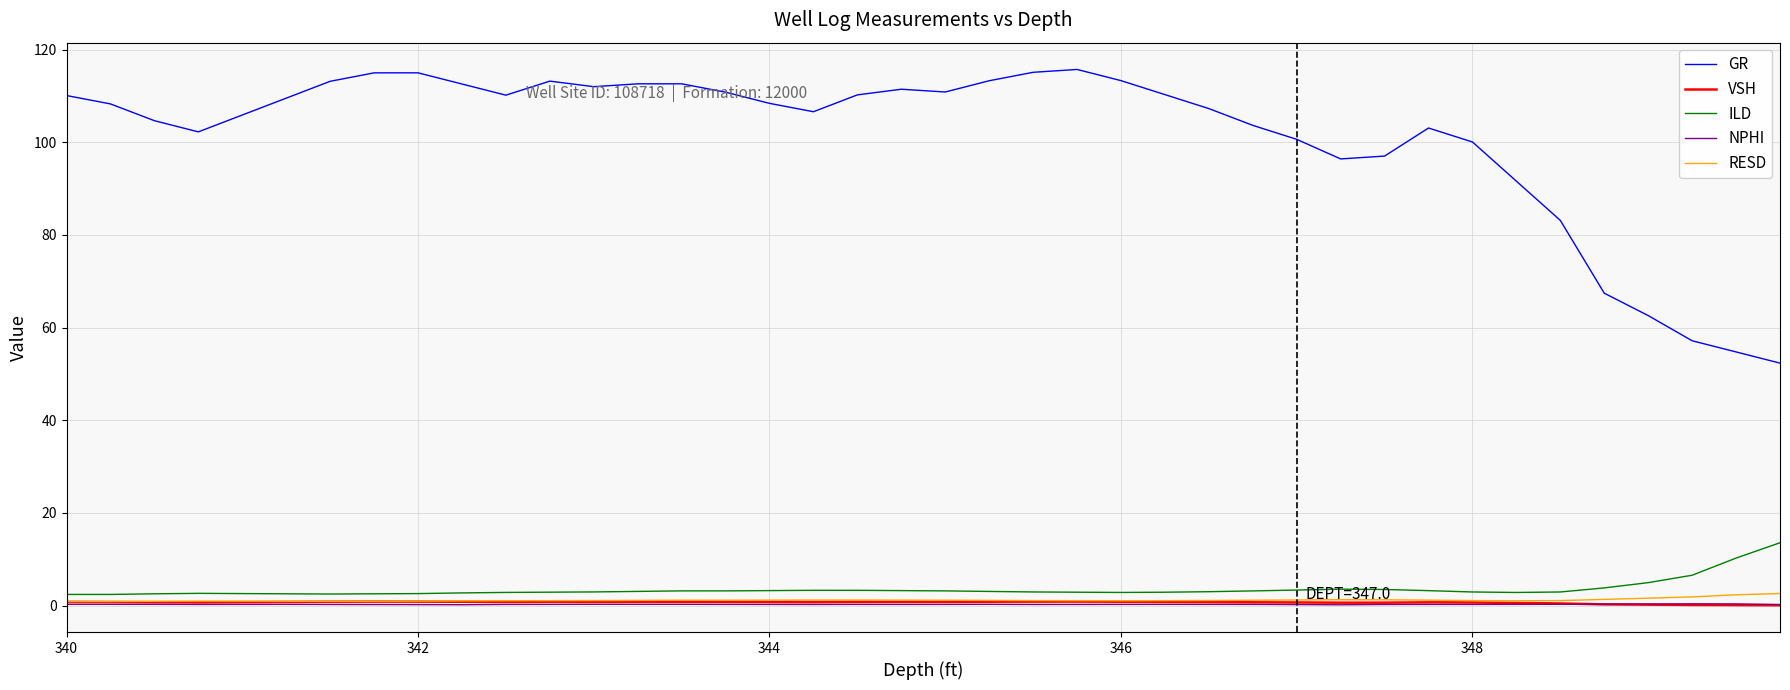

Count the number of categories in the chart.

40